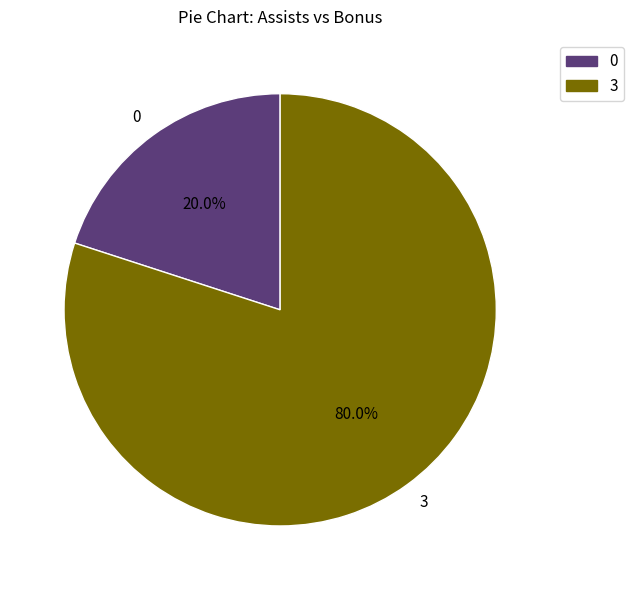

Which has a higher value, 0 or 3?

3